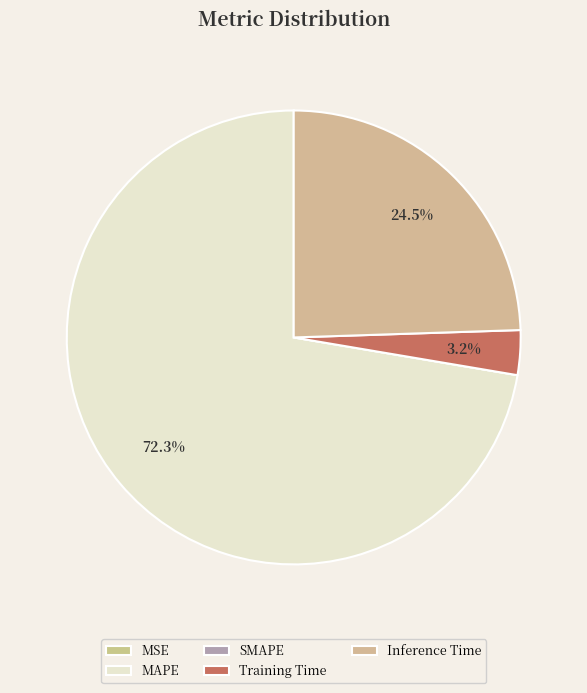

To the nearest percent, what is the difference between the MAPE and Inference Time slice percentages?

48%